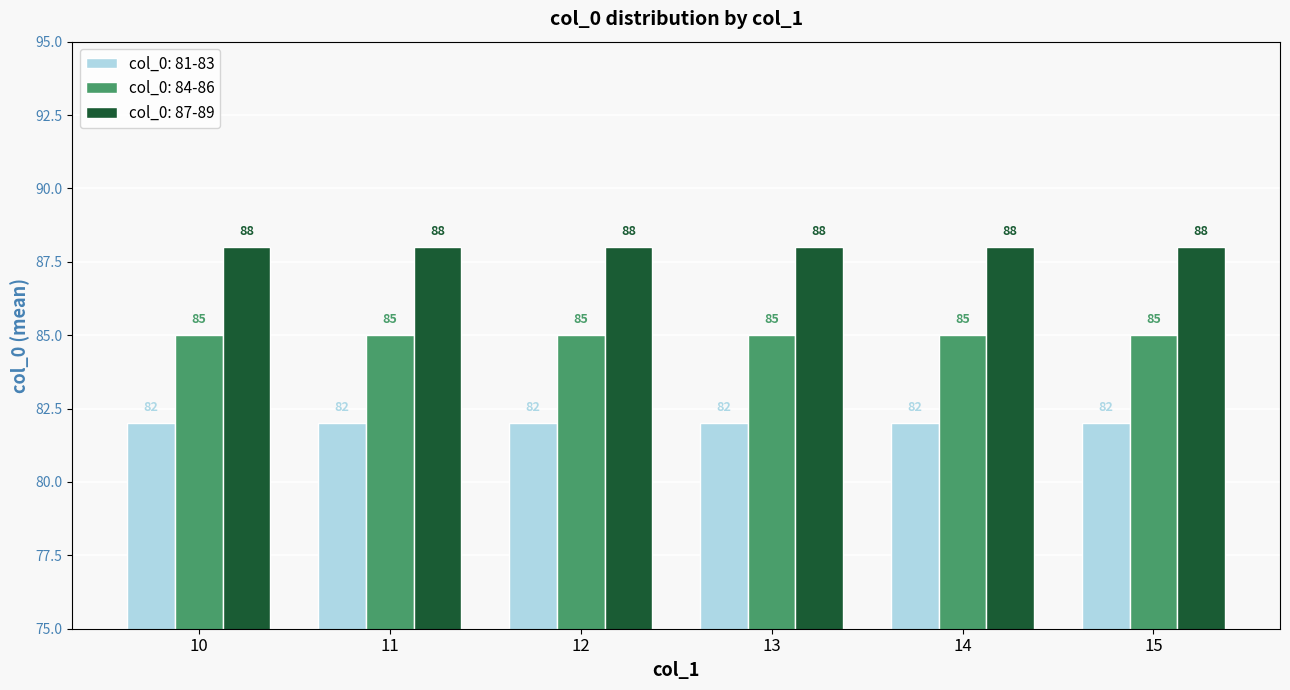

True or false: col_0: 81-83 has a value of 82 at 12.

True